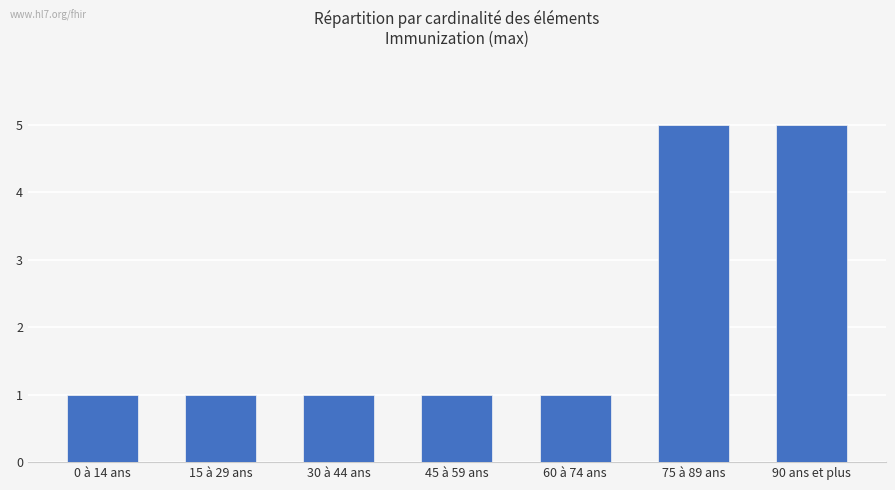

How many categories are shown in the chart?

7